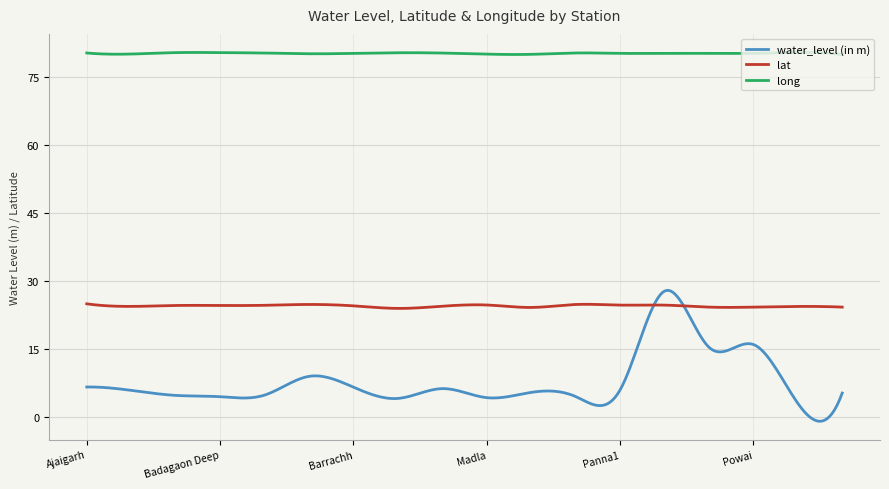

List the series in order of their overall mean, highest first.

long, lat, water_level (in m)